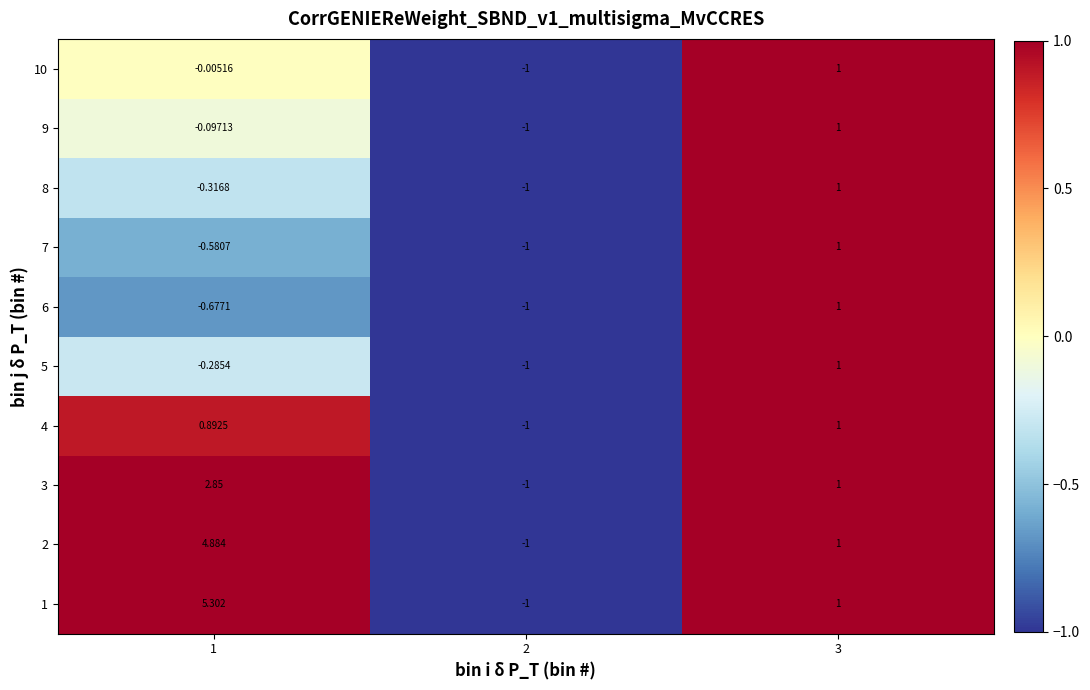

Is the value of 1 at 1 greater than the value of 7 at 1?

Yes